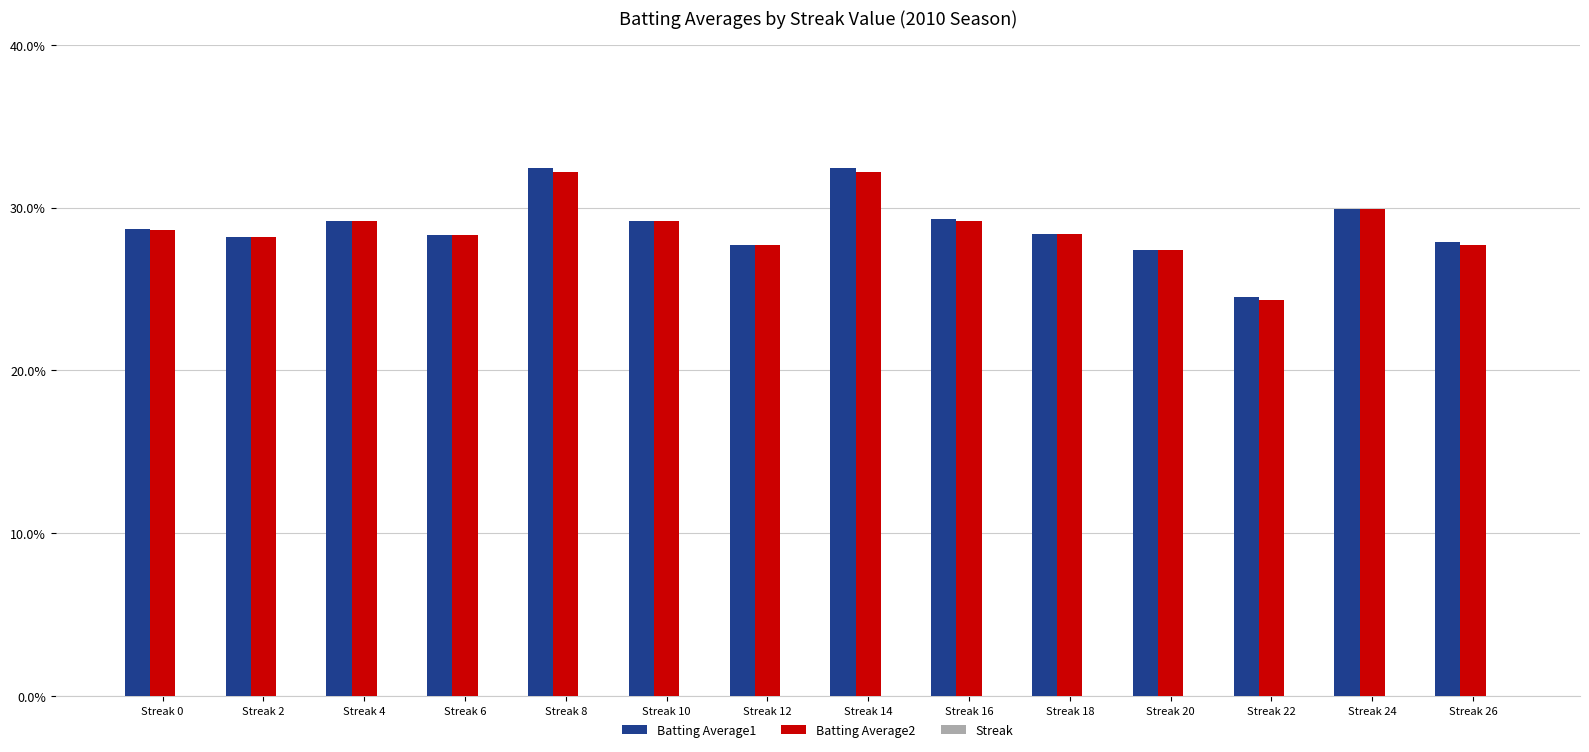

Are the bars horizontal?

No